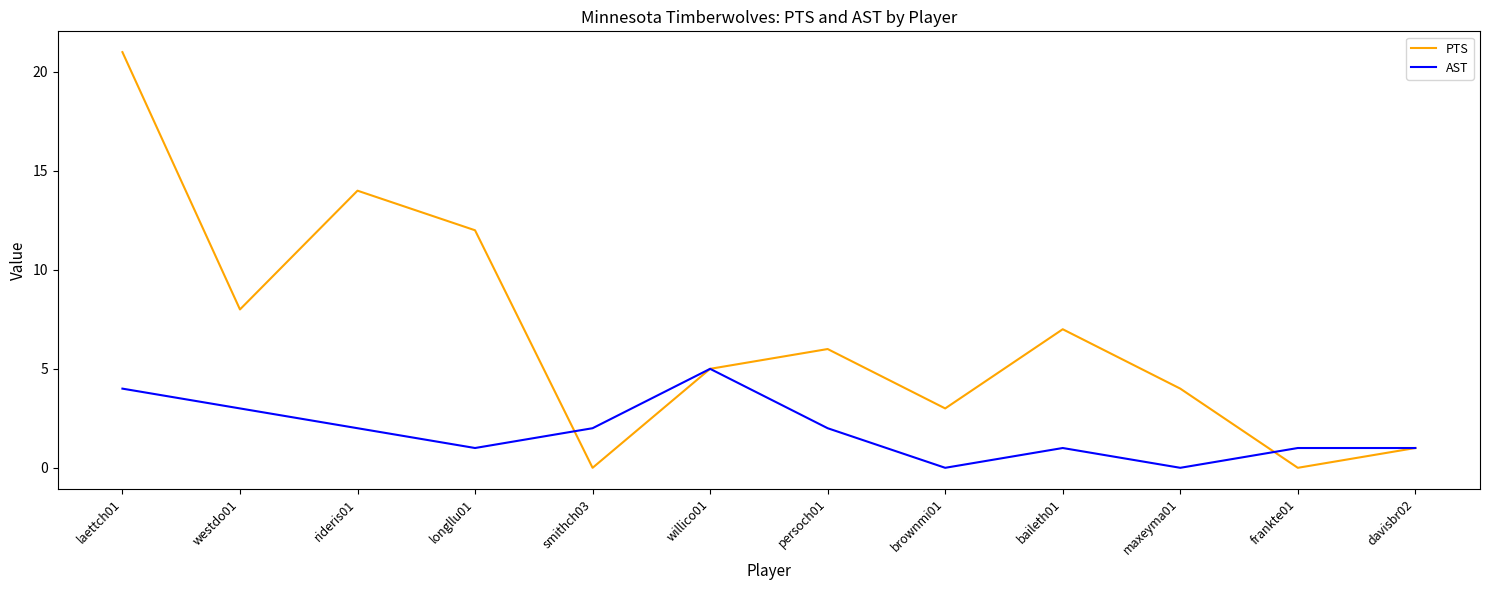

At which category is the sum across all series the highest?

laettch01